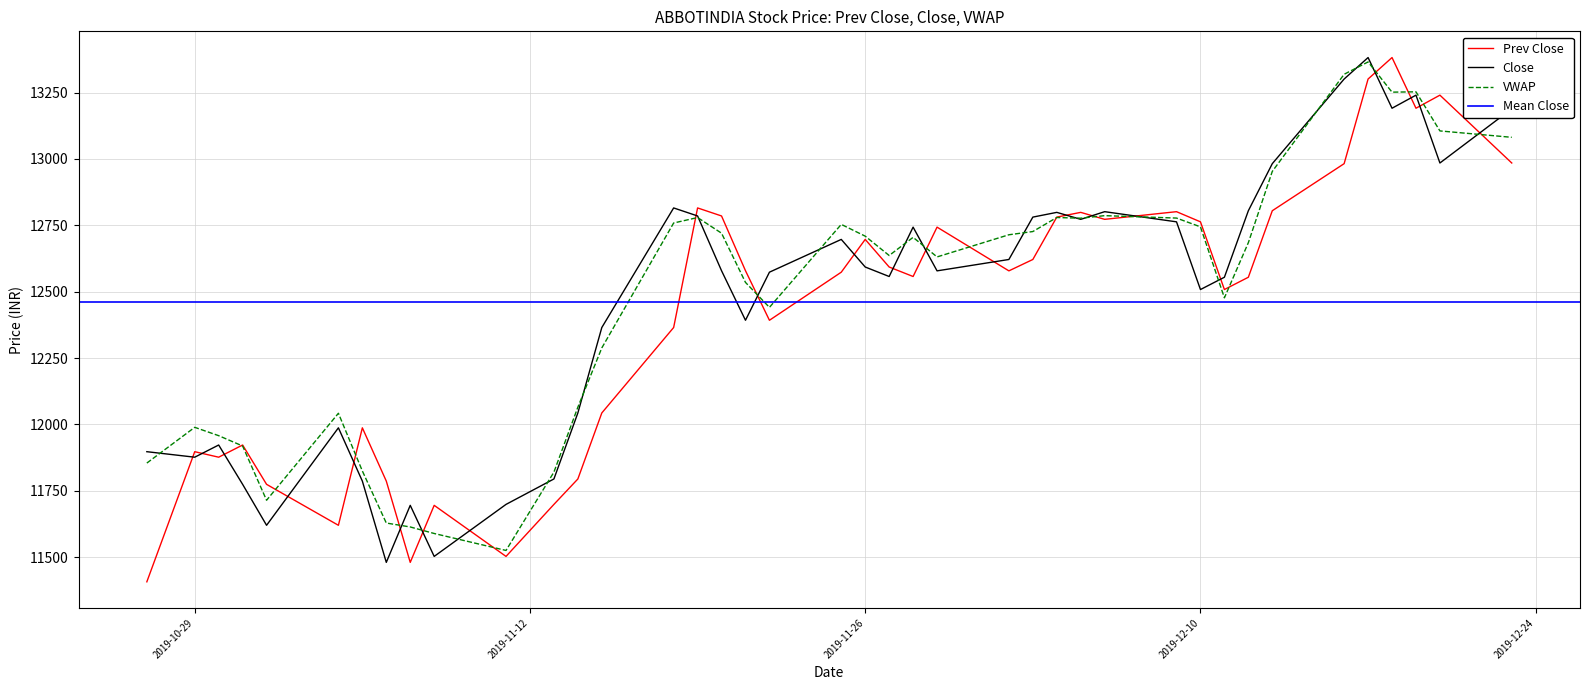

What is the label of the 25th point from the left?

2019-12-02